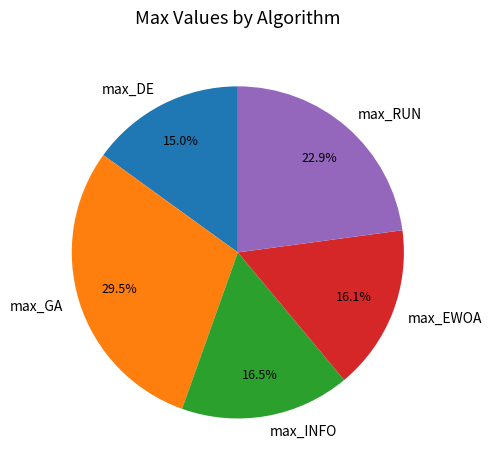

To the nearest percent, what is the difference between the largest and smallest slice percentages?

14%